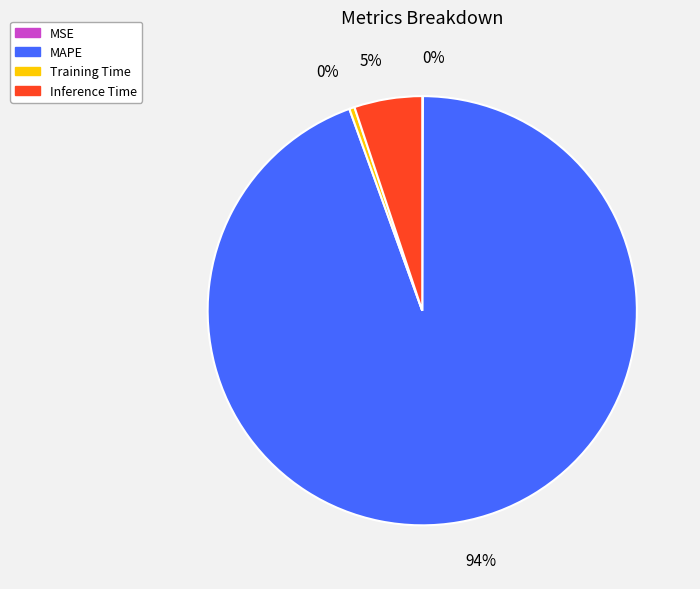

Does Inference Time account for over 50% of the chart?

No